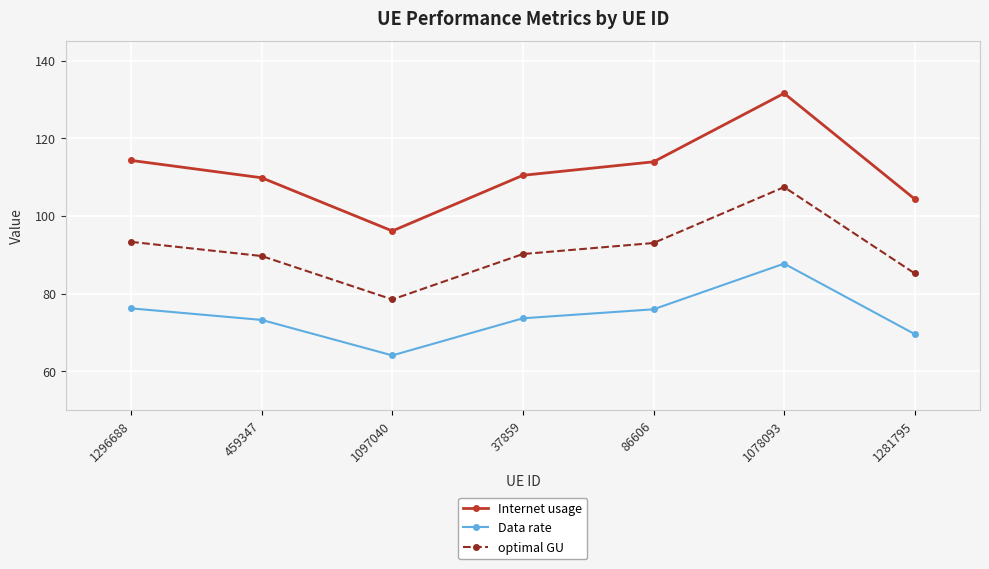

Is it true that optimal GU equals 149.8 at 86606?

False